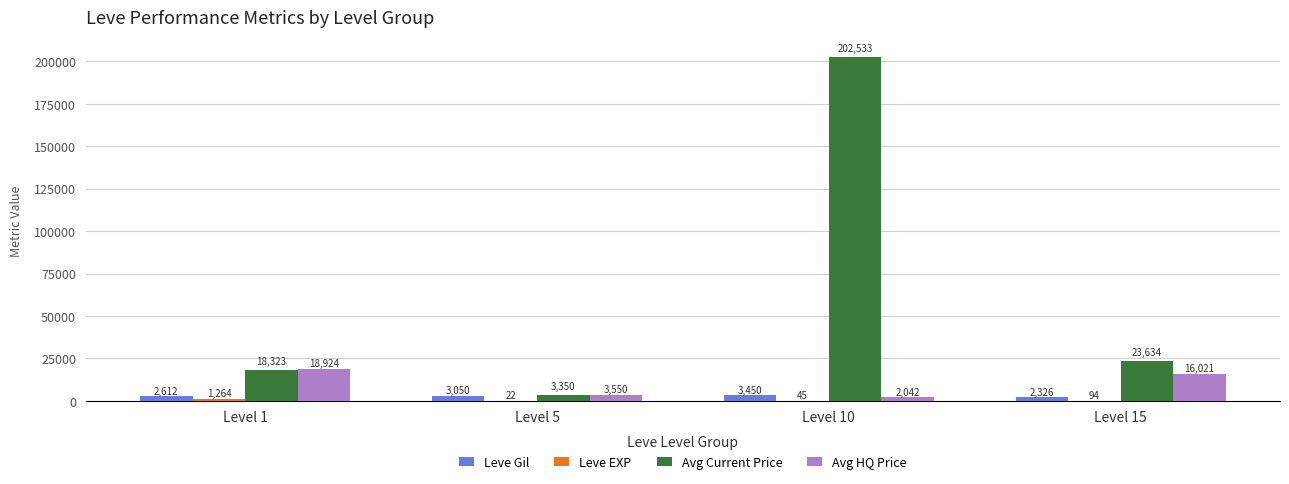

Which series has the largest range (max minus min)?

Avg Current Price